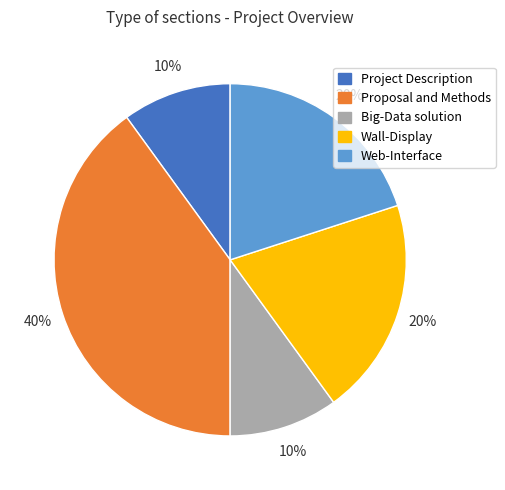

Approximately how many times larger is the value at Proposal and Methods compared to Web-Interface?

2.0